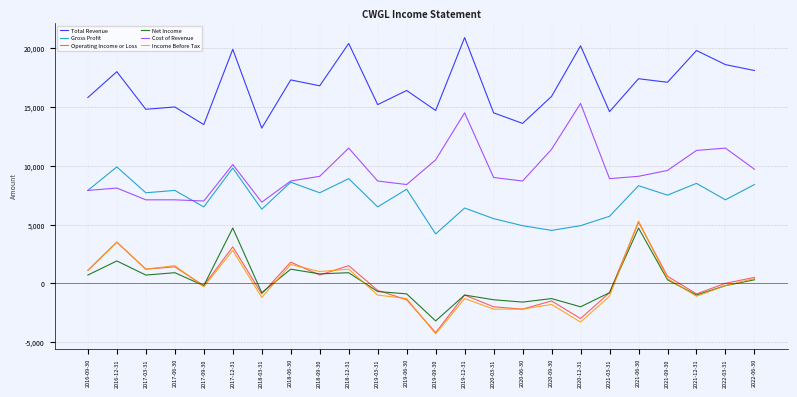

True or false: Income Before Tax and Gross Profit cross at least once.

False